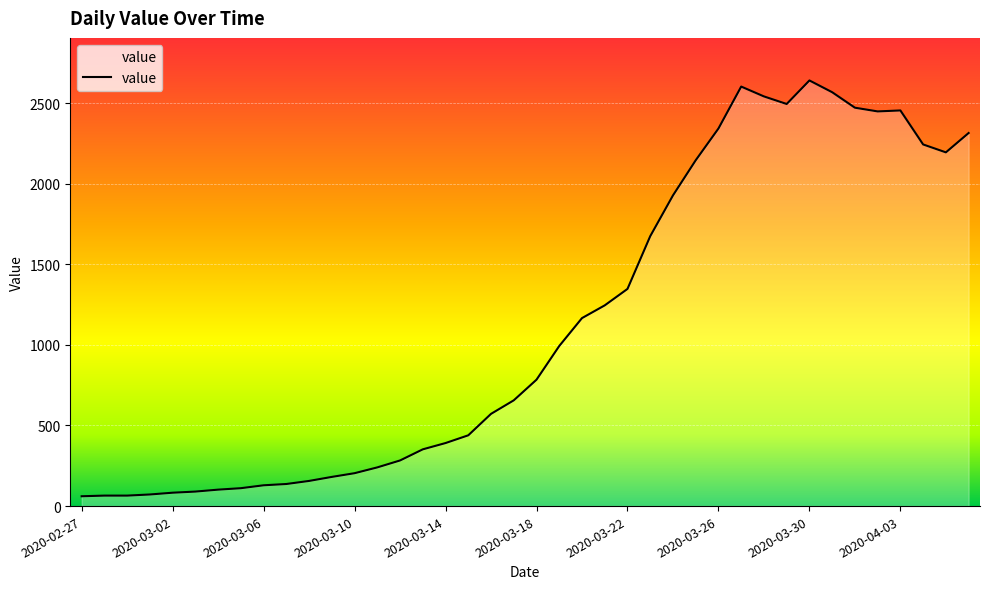

What is the smallest value displayed?

61